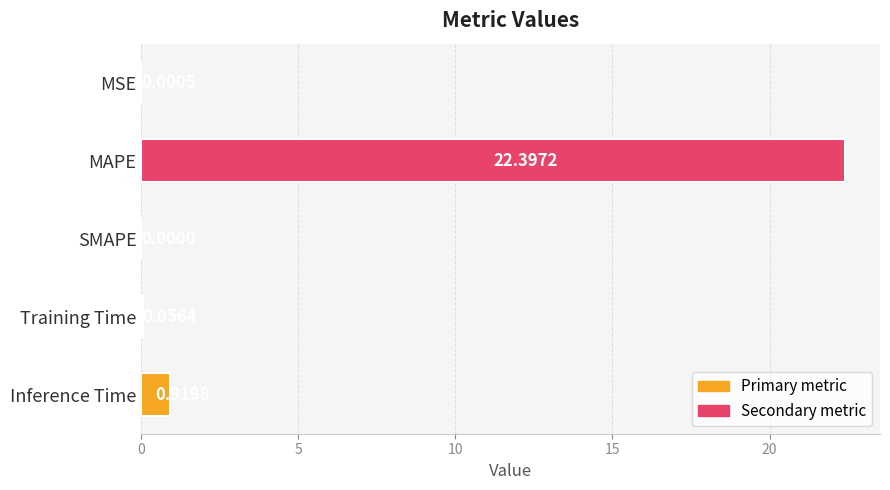

What is the average value?

4.7